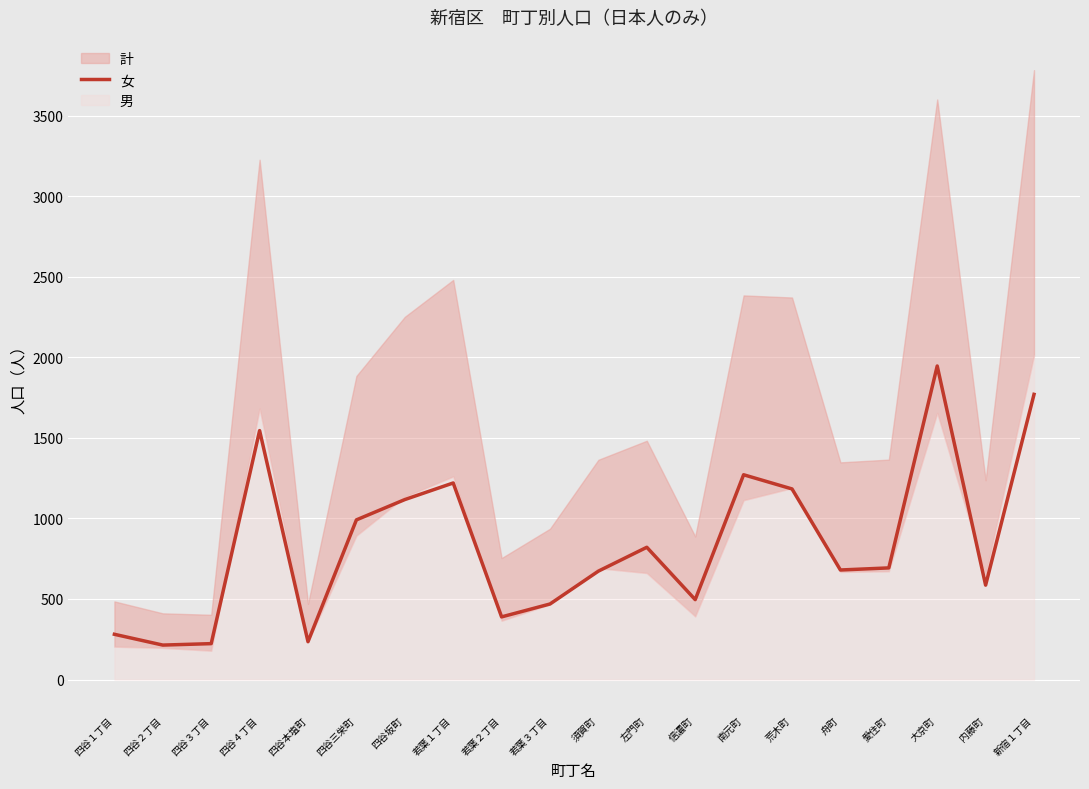

What is the label of the 7th point from the left?

四谷坂町